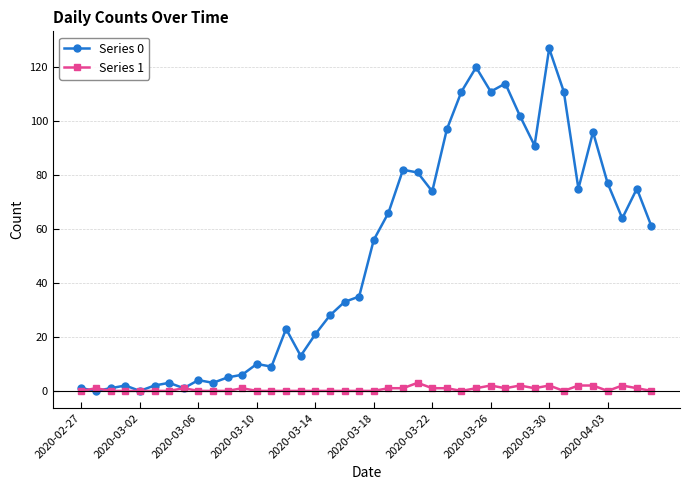

Which series has the largest range (max minus min)?

Series 0